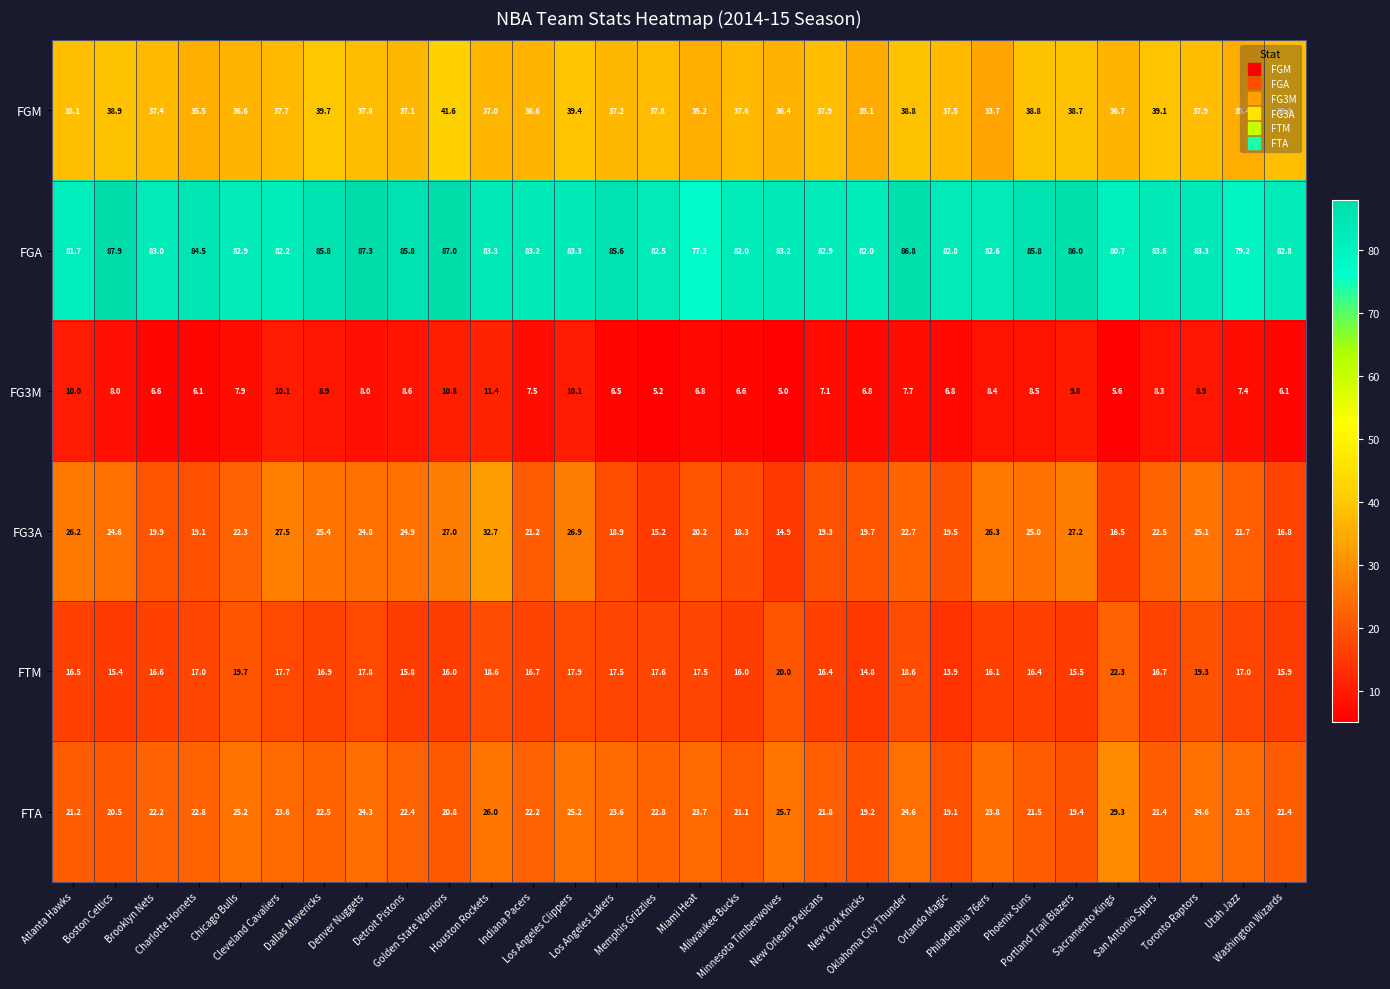

What is the difference between the second highest and second lowest values in the FGM series?

4.6